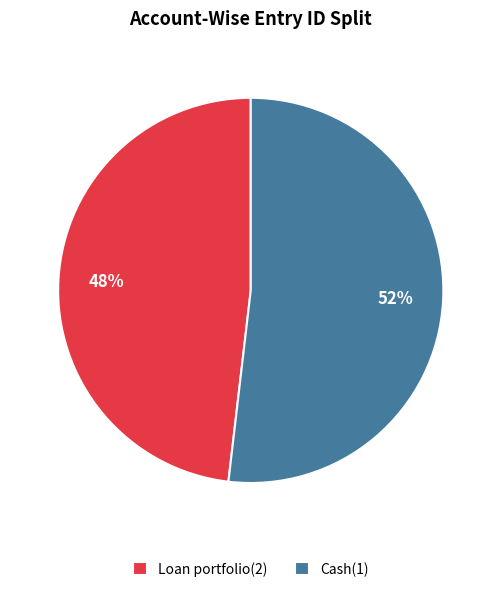

Which has a higher value, Loan portfolio(2) or Cash(1)?

Cash(1)